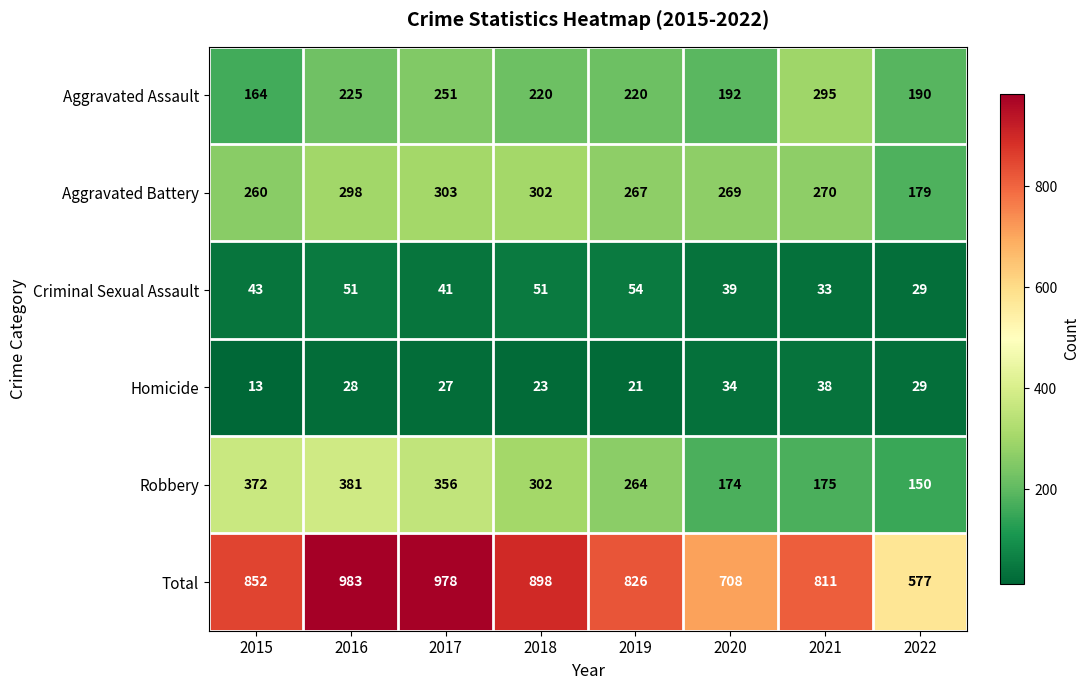

Between 2015 and 2019, which series saw the biggest shift?

Robbery